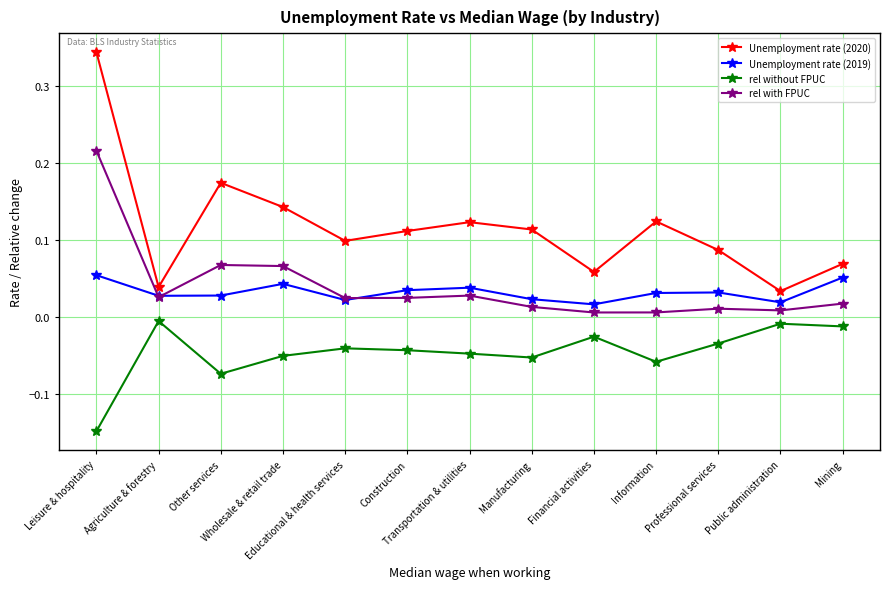

True or false: rel without FPUC and Unemployment rate (2019) cross at least once.

False